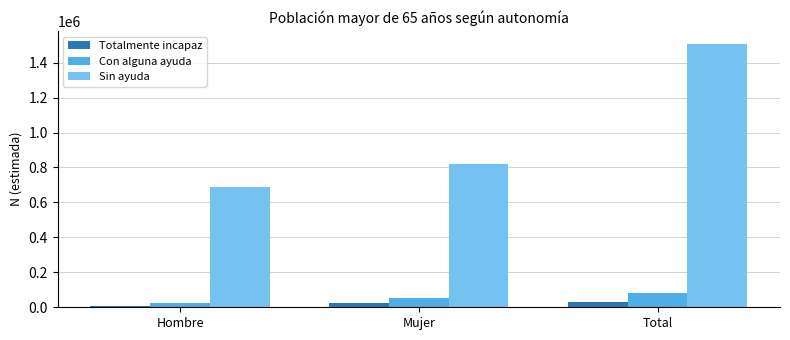

Does the chart contain stacked bars?

No